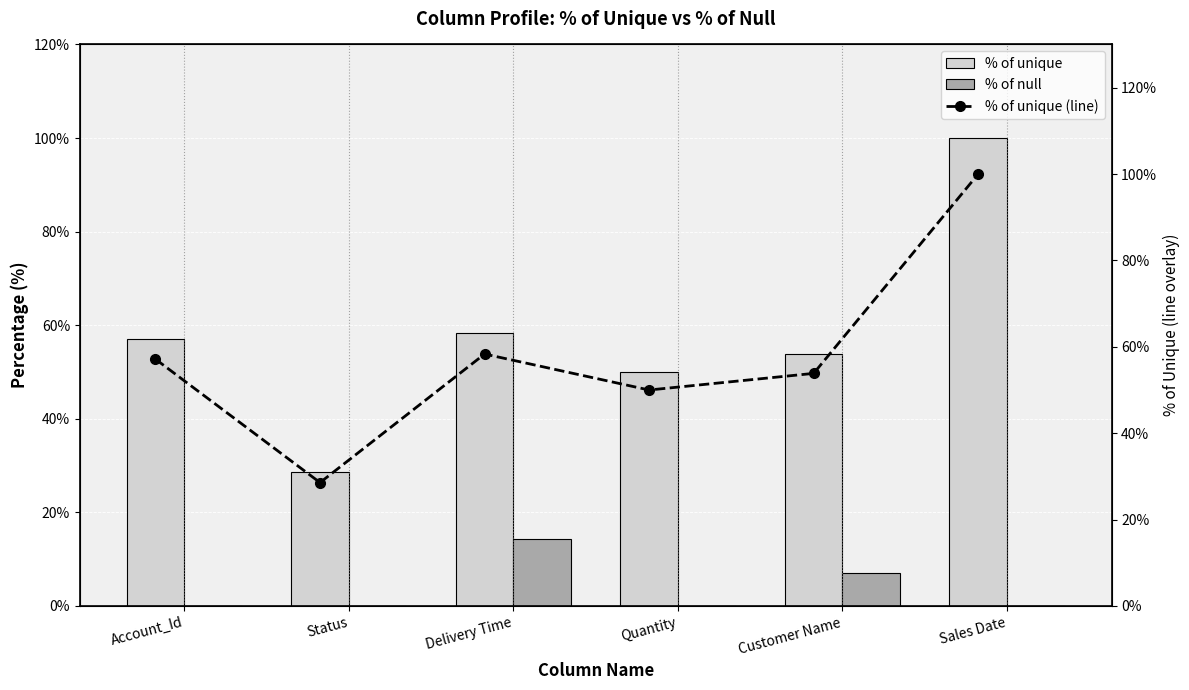

What is the sum of the % of unique values at Customer Name and Status?

82.4